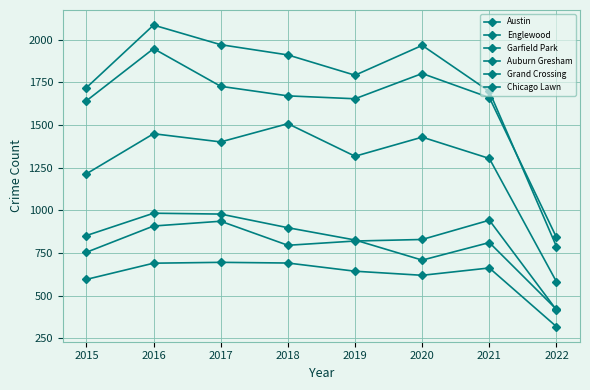

Which series has the largest total across all categories?

Austin